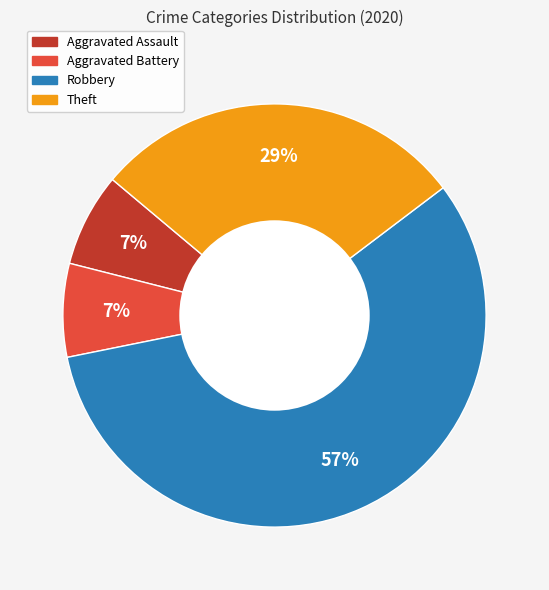

The Robbery slice represents 45% of the pie. True or false?

False